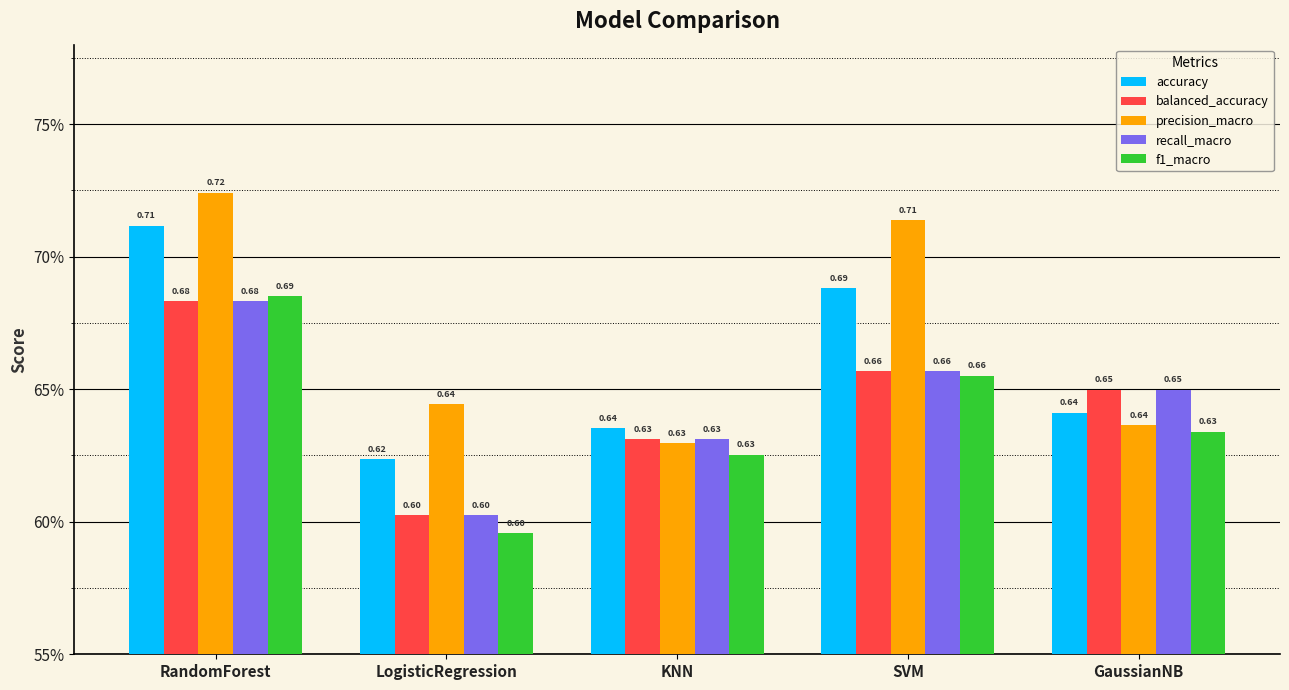

Does the chart contain any negative values?

No